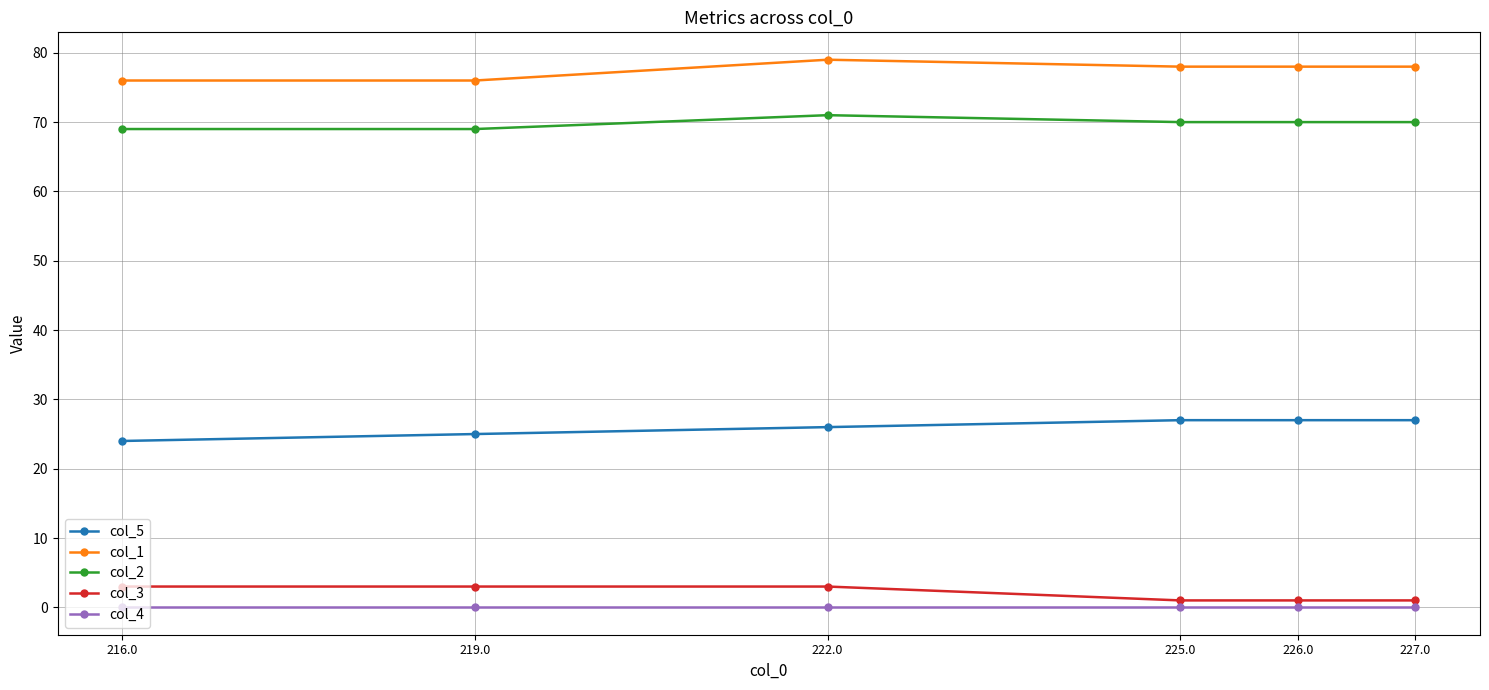

At 216.0, list the series in order from largest to smallest.

col_1, col_2, col_5, col_3, col_4